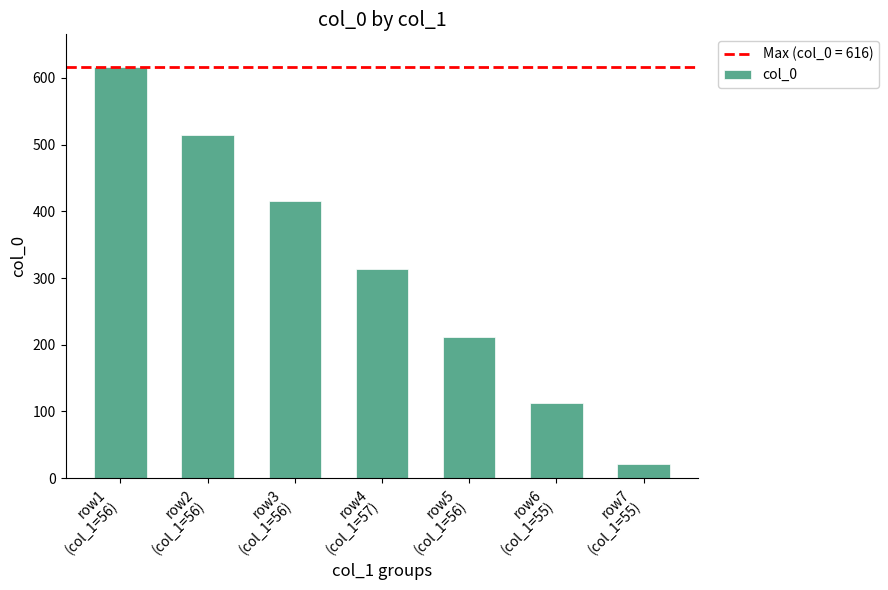

Reading left to right, extract all data points from this chart.

616	514	415	314	212	112	21